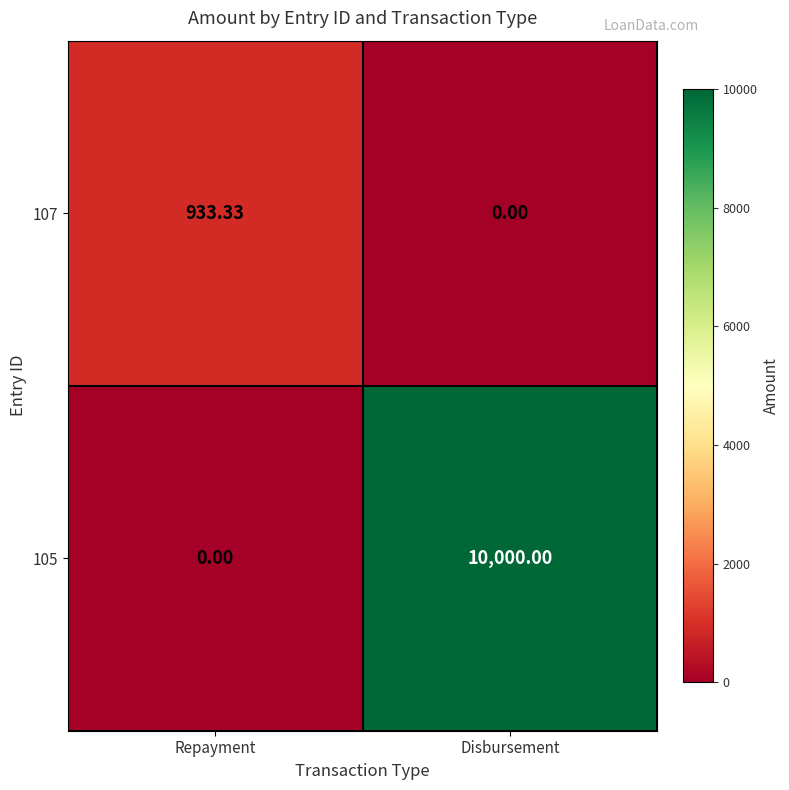

Is the value of 105 at Repayment greater than the value of 107 at Repayment?

No